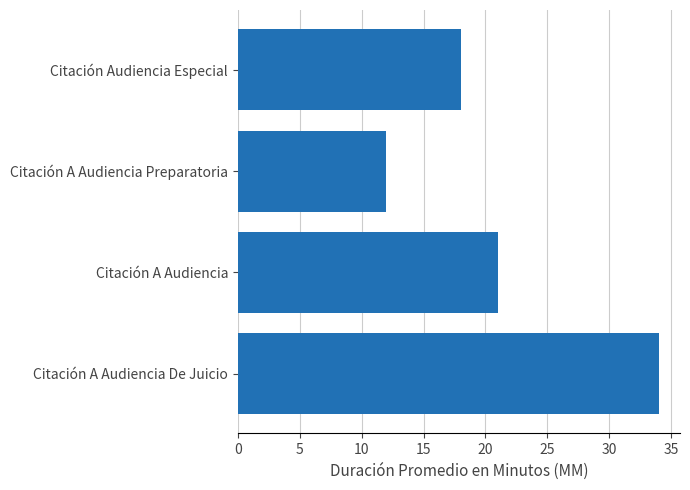

What is the smallest value displayed?

12